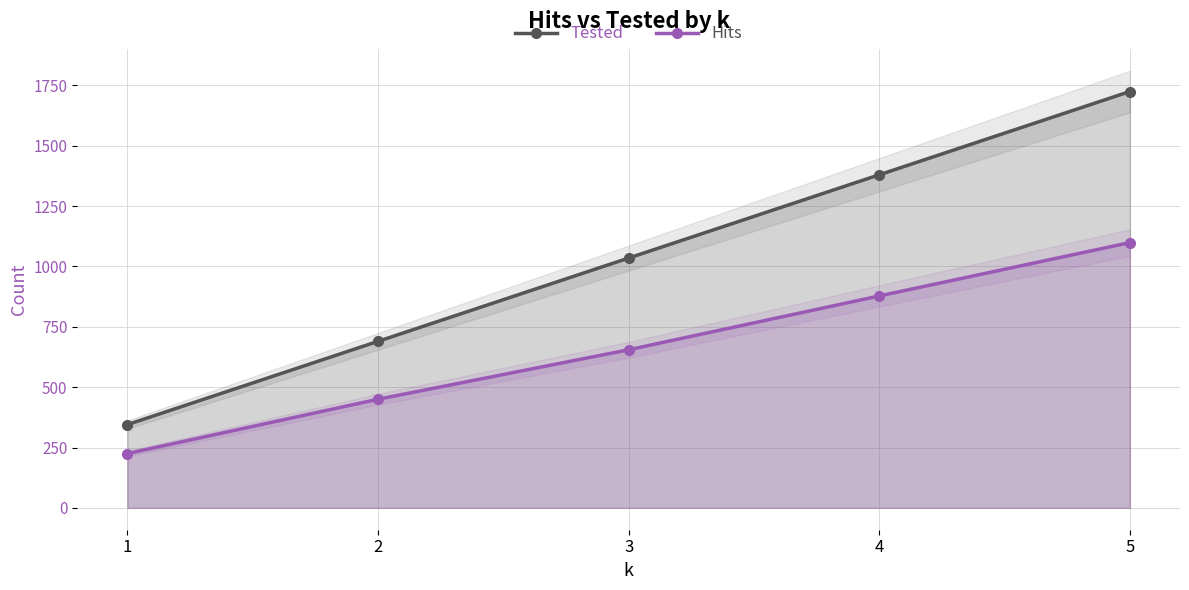

Between 1 and 2, which series saw the biggest shift?

Tested